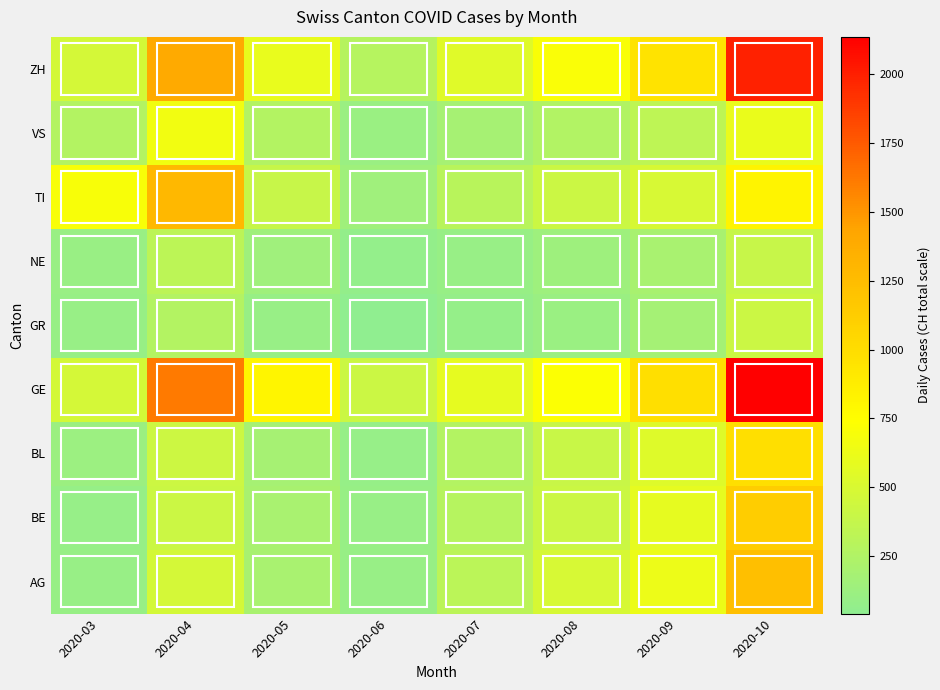

How many categories are shown in the chart?

8